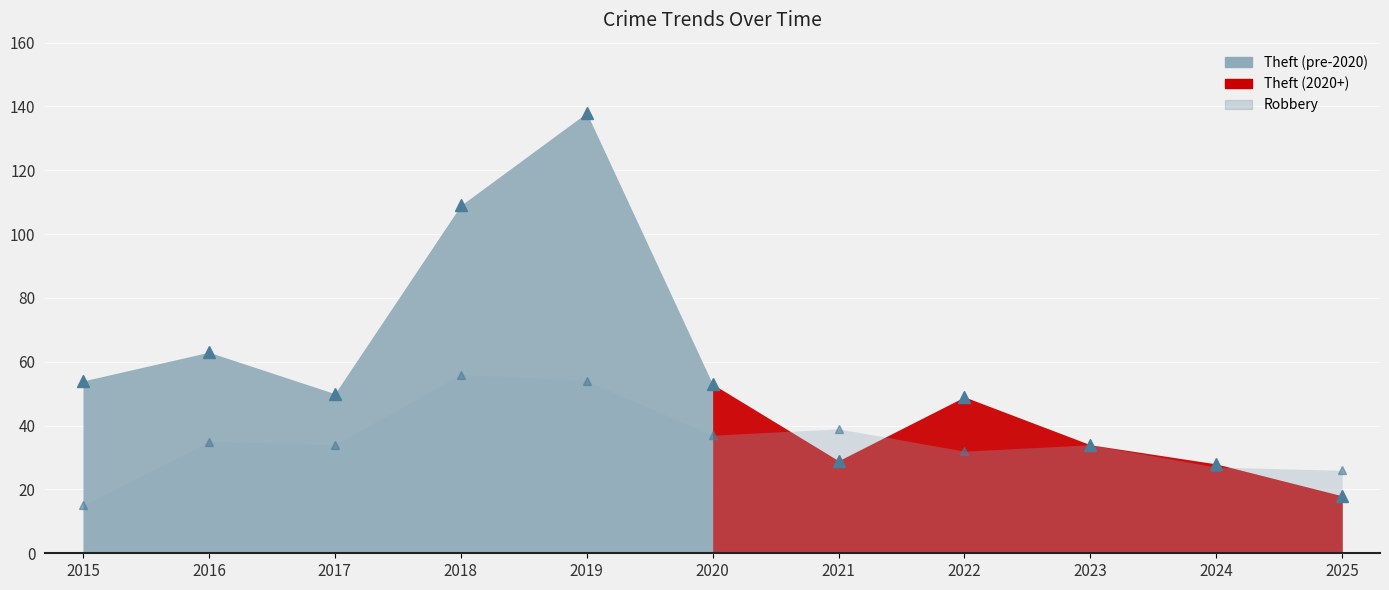

Which series changed the most between 2015 and 2023?

Theft markers